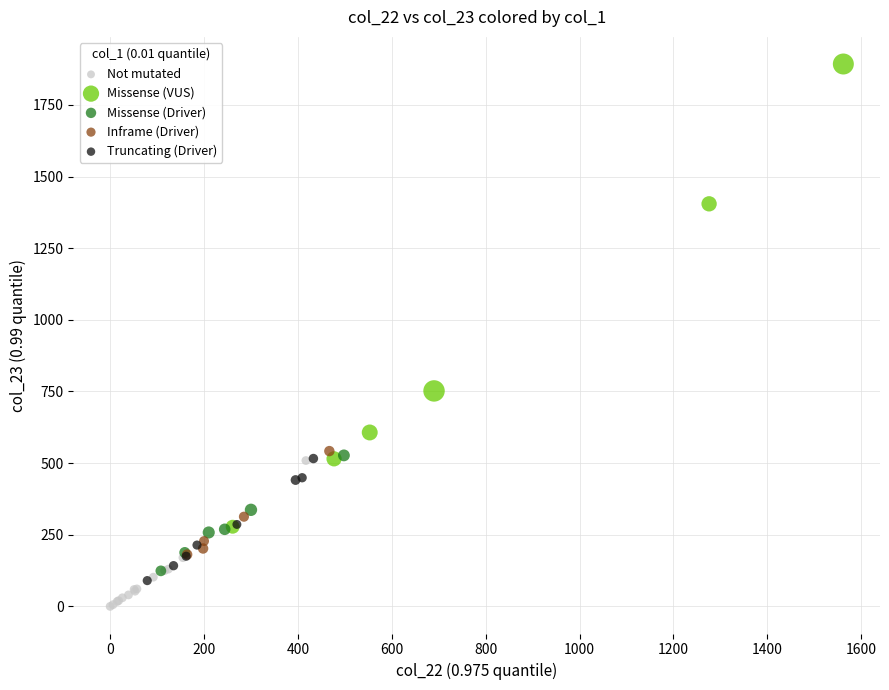

Which series has the largest Y range (max minus min)?

Missense (VUS)